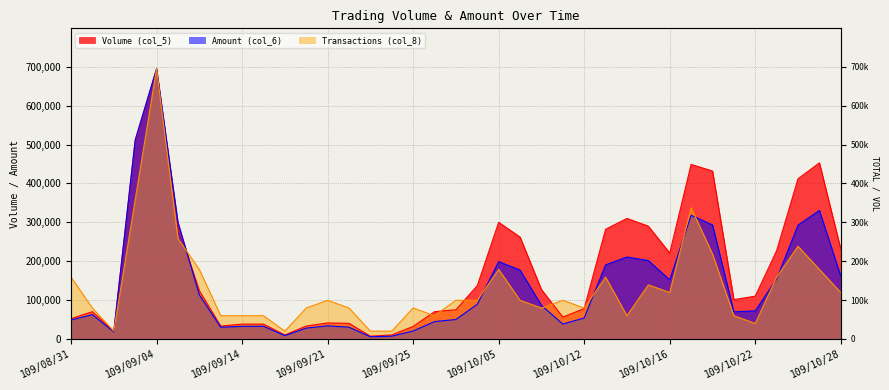

Reading right to left, what are all the values shown in this chart?

Volume (col_5): 231000.0	453000.0	412000.0	227000.0	110000.0	101000.0	432000.0	449000.0	221000.0	290000.0	310000.0	282000.0	78000.0	56000.0	127000.0	262000.0	300000.0	137000.0	75000.0	70000.0	32000.0	10000.0	7000.0	40000.0	41000.0	33000.0	10000.0	38000.0	38000.0	33000.0	124000.0	291000.0	695000.0	508000.0	20000.0	70000.0	52000.0
Amount (col_6): 161108.3	330538.6	292708.8	154152.2	72102.0	69611.8	293255.1	318043.0	151865.3	201568.0	210652.3	190387.5	53857.4	38045.7	86287.4	177078.8	198779.2	88968.2	49867.9	44468.2	20252.1	6924.3	5336.2	30047.8	33541.7	27729.1	8321.9	32347.4	32245.8	29965.2	113317.7	300433.6	695000.0	512229.3	17787.3	62382.5	48680.0
Transactions (col_8): 119142.9	178714.3	238285.7	158857.1	39714.3	59571.4	218428.6	337571.4	119142.9	139000.0	59571.4	158857.1	79428.6	99285.7	79428.6	99285.7	178714.3	99285.7	99285.7	59571.4	79428.6	19857.1	19857.1	79428.6	99285.7	79428.6	19857.1	59571.4	59571.4	59571.4	178714.3	258142.9	695000.0	357428.6	19857.1	79428.6	158857.1